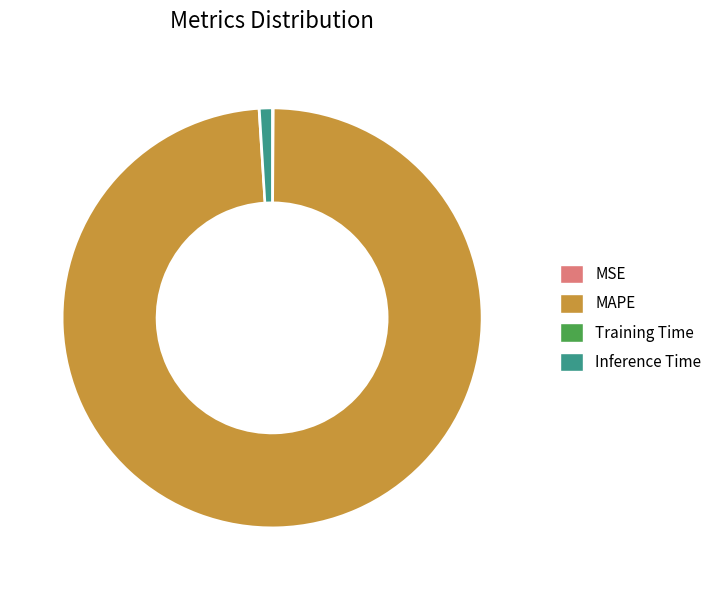

The MAPE slice represents 99% of the pie. True or false?

True